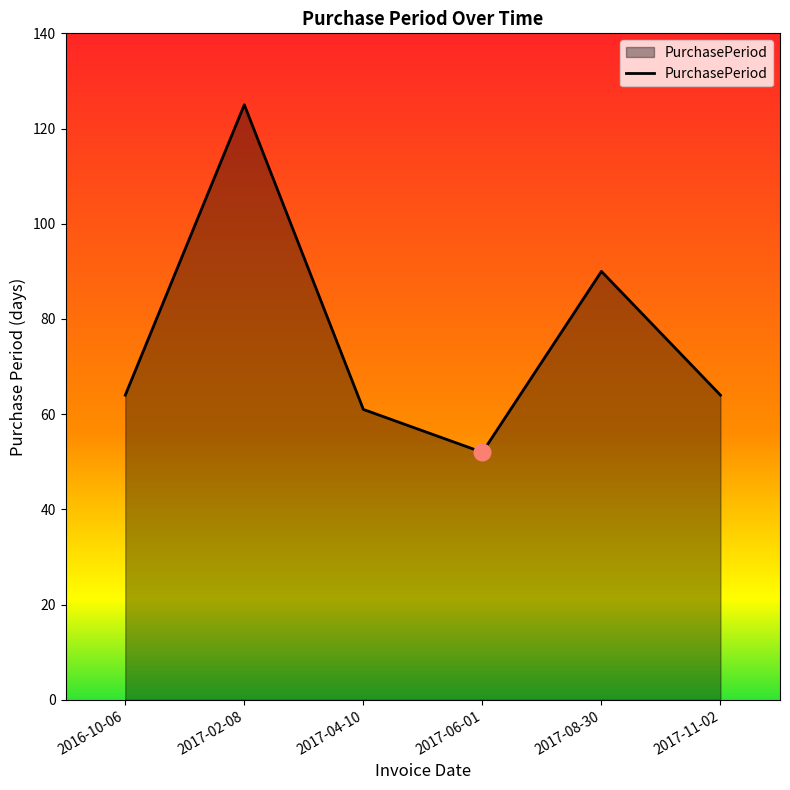

The chart shows a value of 204 at 2017-02-08. True or false?

False